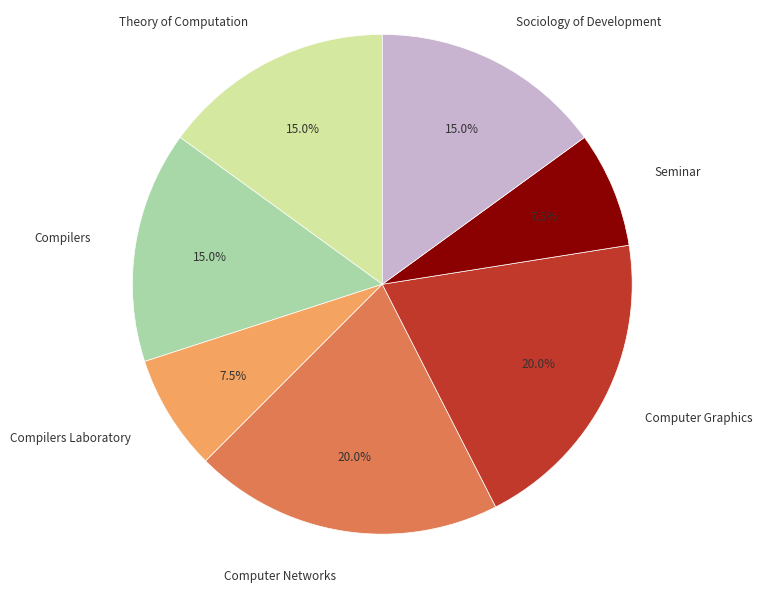

To the nearest percent, what is the difference between the largest and smallest slice percentages?

12%